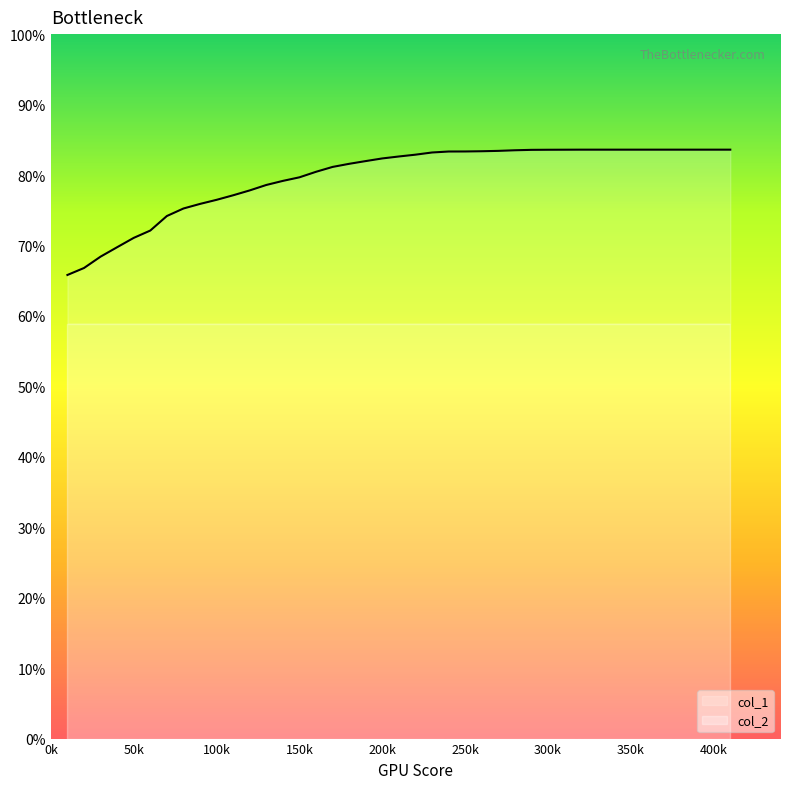

What is the maximum value for col_1?

83.6